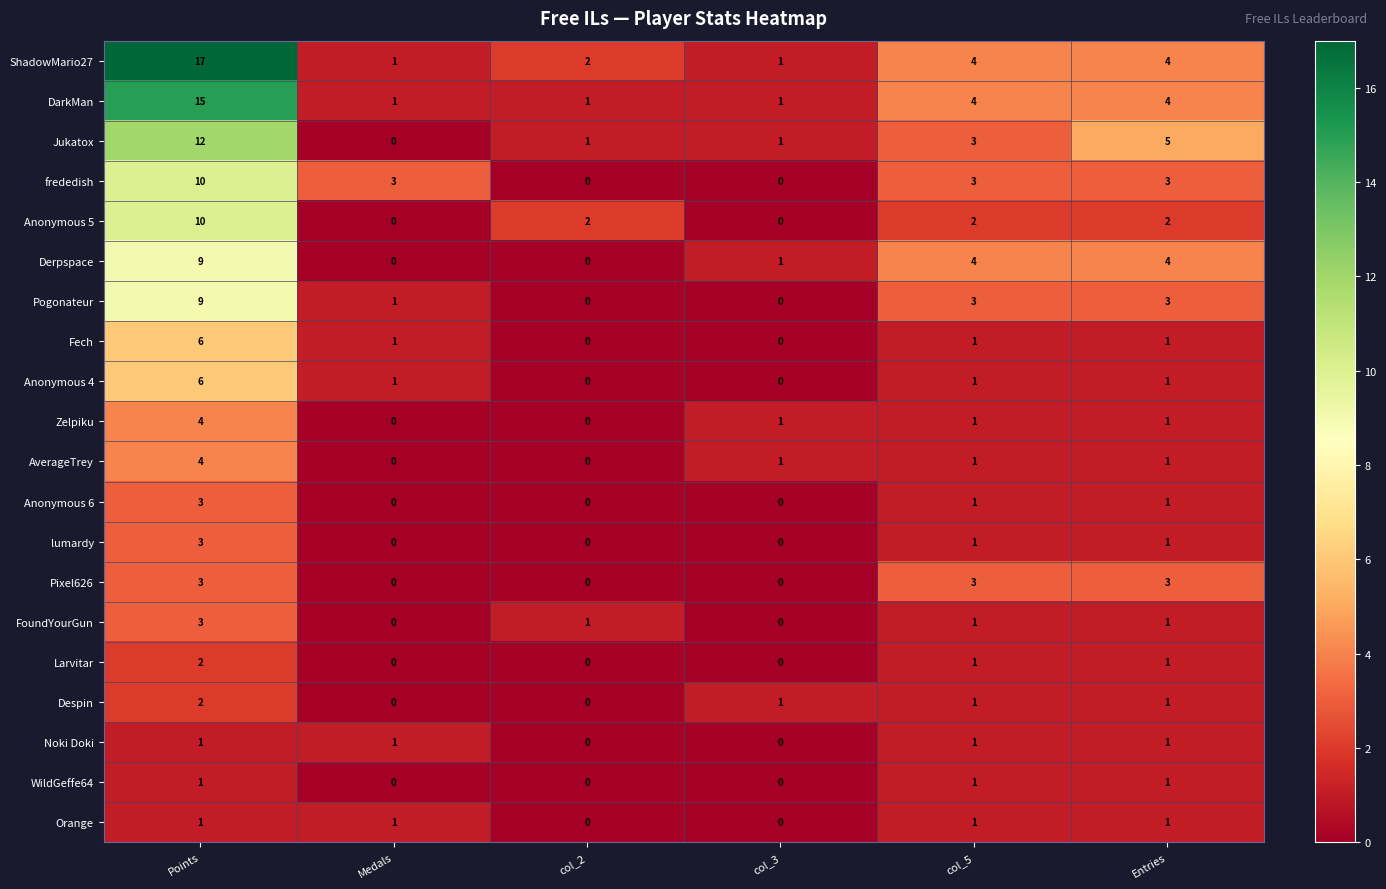

At which category is the sum across all series the highest?

Points